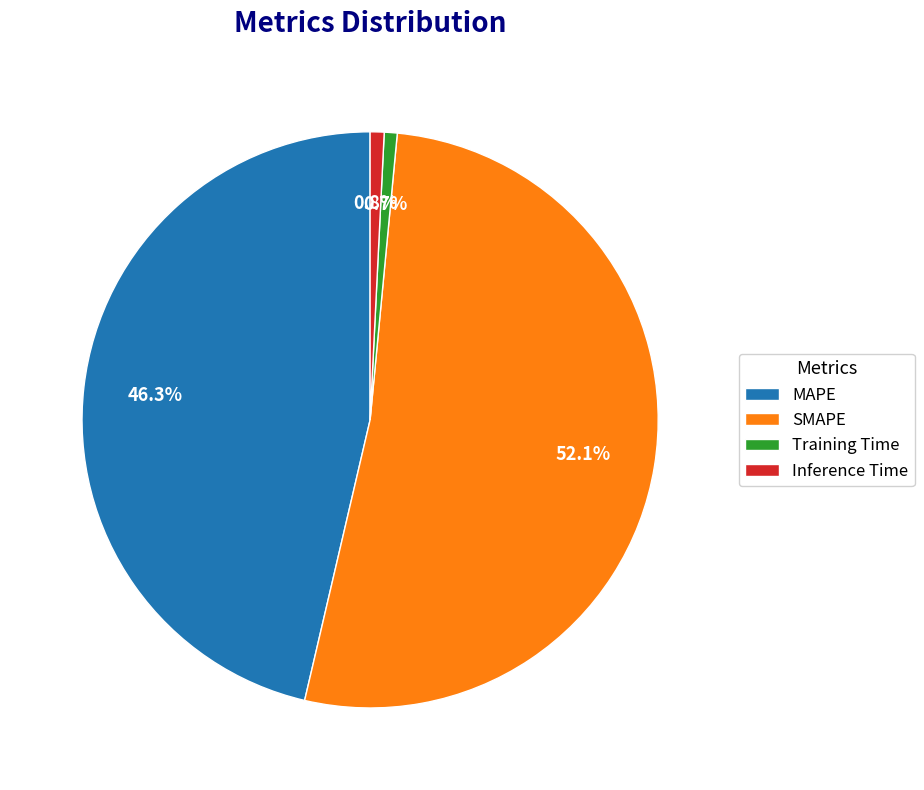

How many segments does this pie chart have?

4